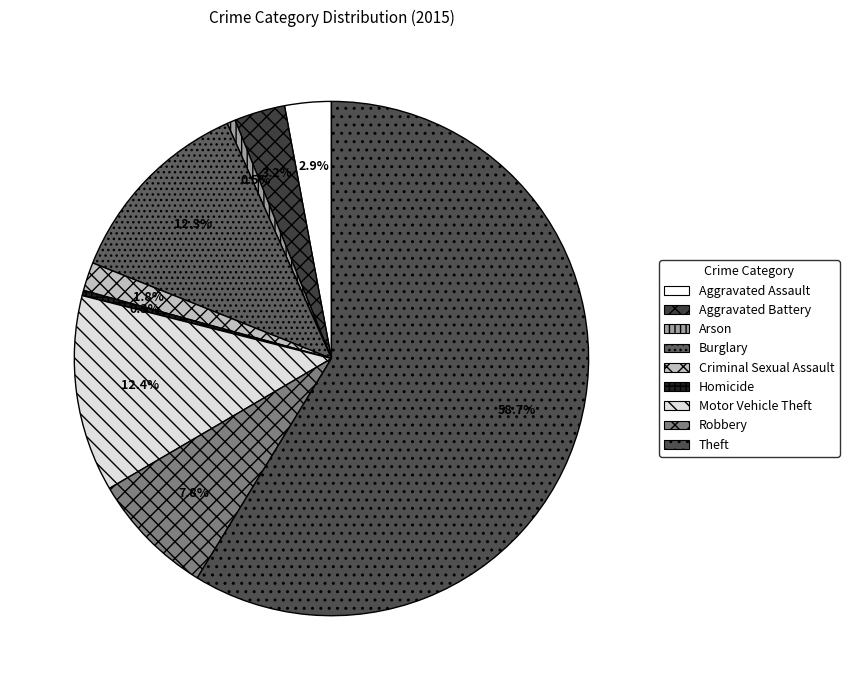

What is the largest slice in the pie chart?

Theft